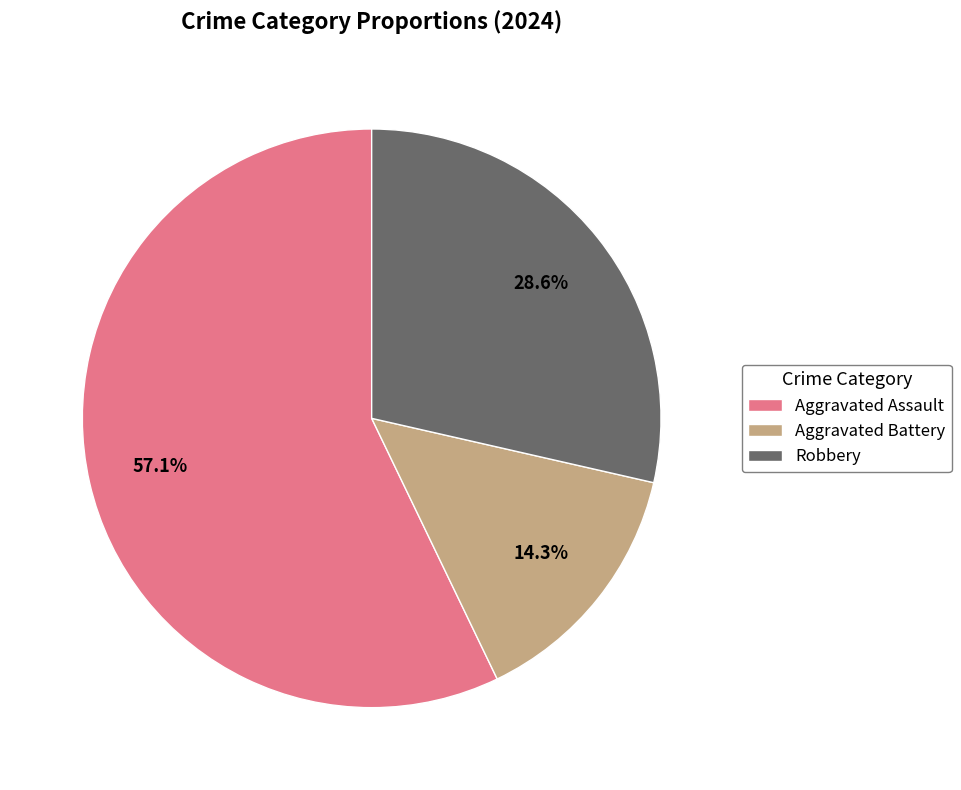

To the nearest percent, what is the average slice percentage?

33%